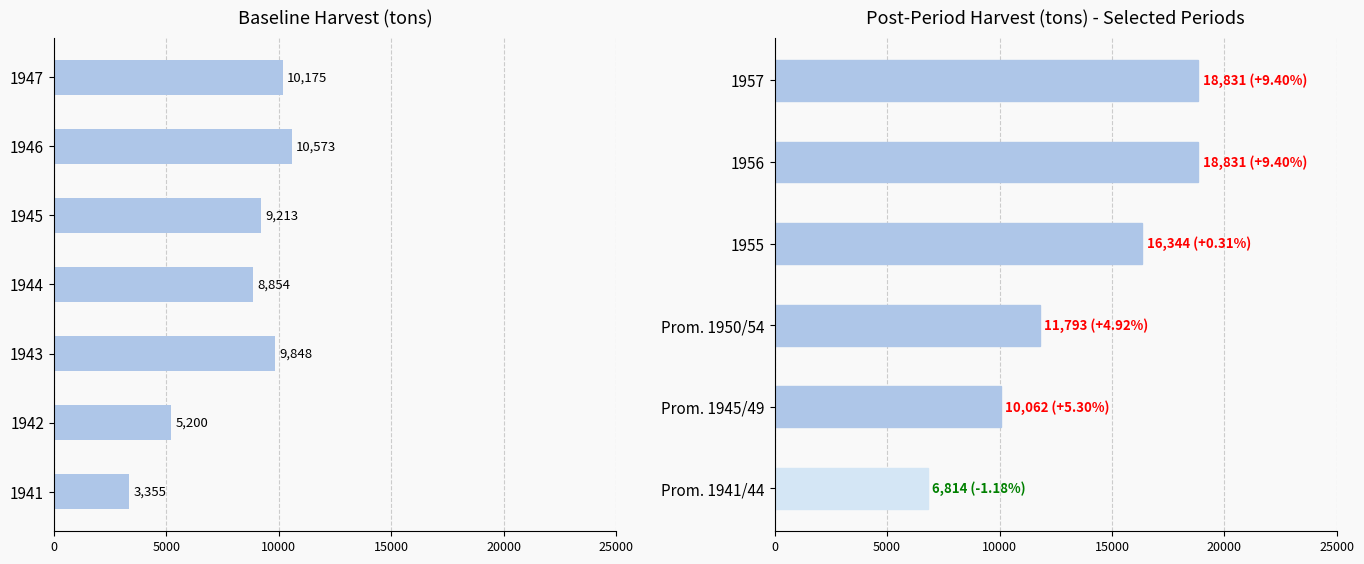

How many values are below 16344?

3